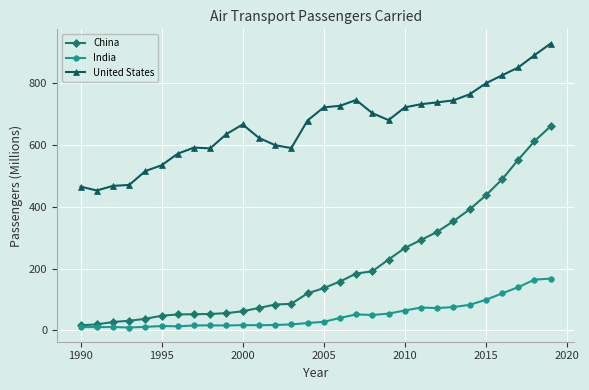

Which series has the largest total across all categories?

United States